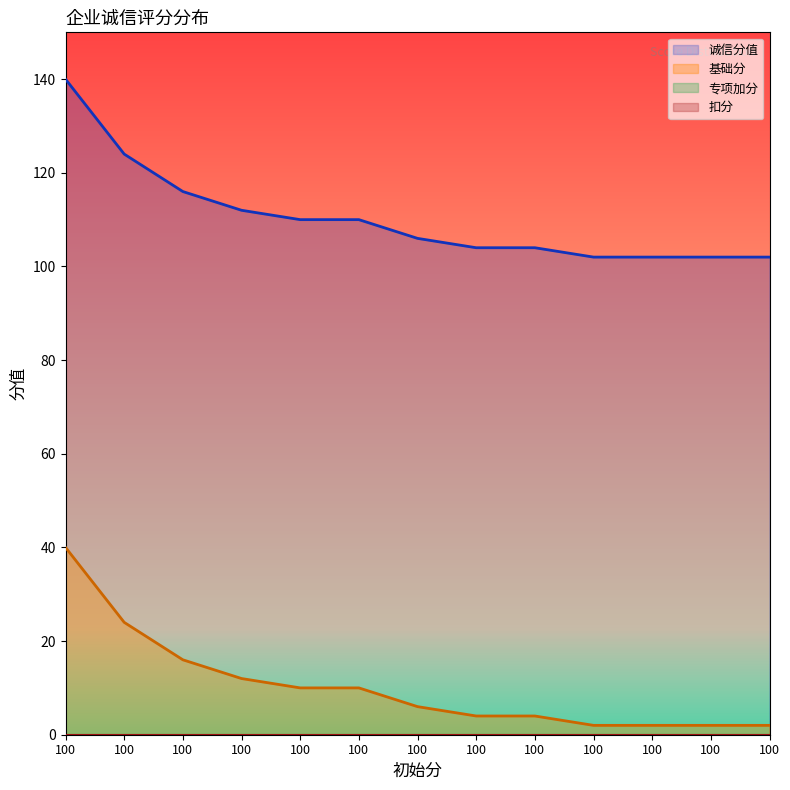

The value of 诚信分值 at 100 is 56. True or false?

False